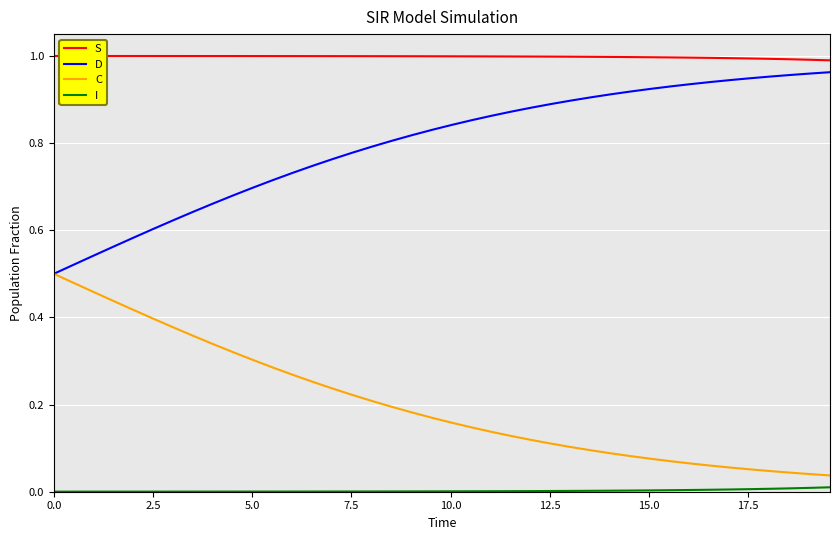

True or false: D and S cross at least once.

False